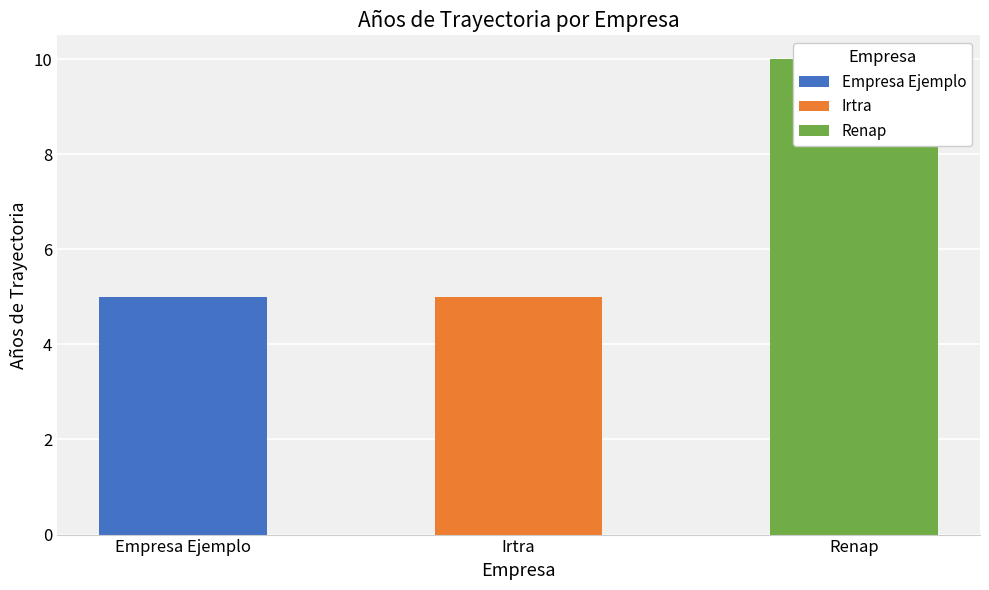

What is the average value?

7